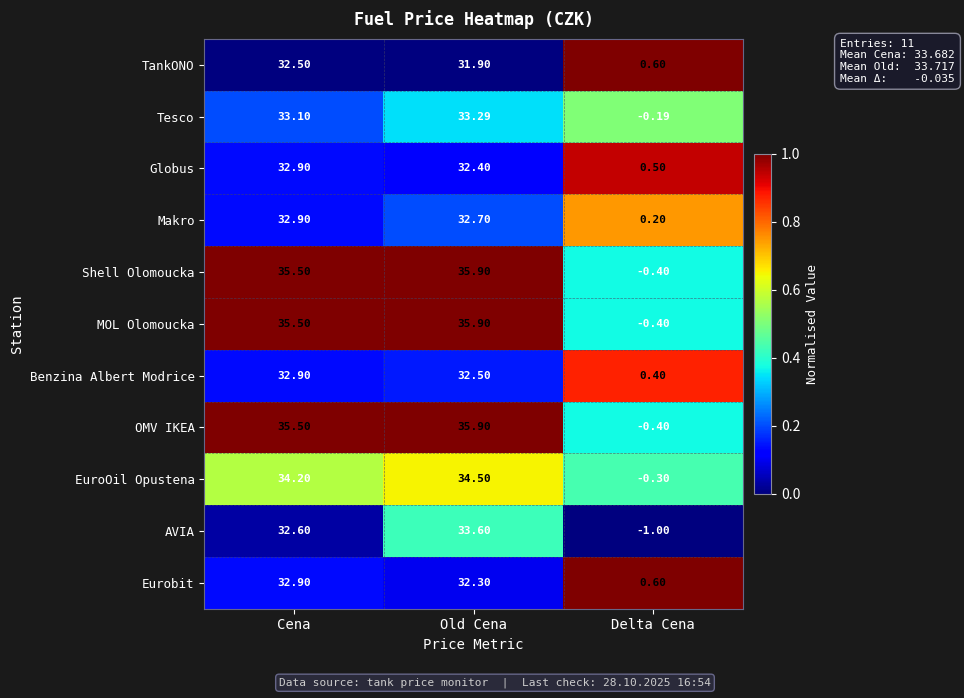

At which label does EuroOil Opustena reach its minimum?

Delta Cena